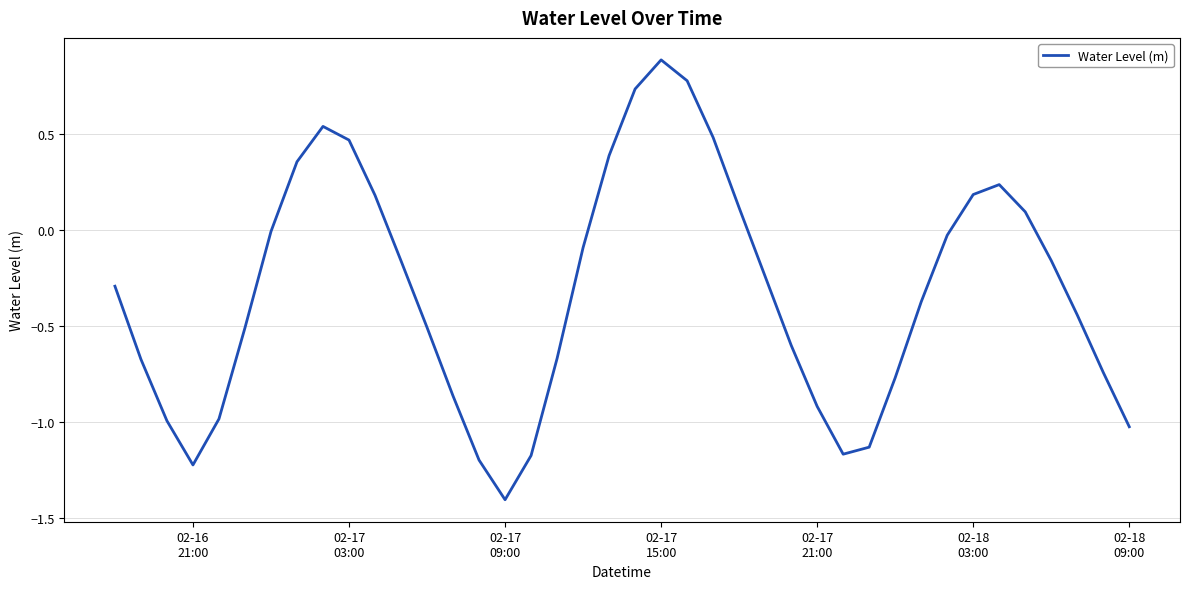

What is the greatest value displayed?

0.9